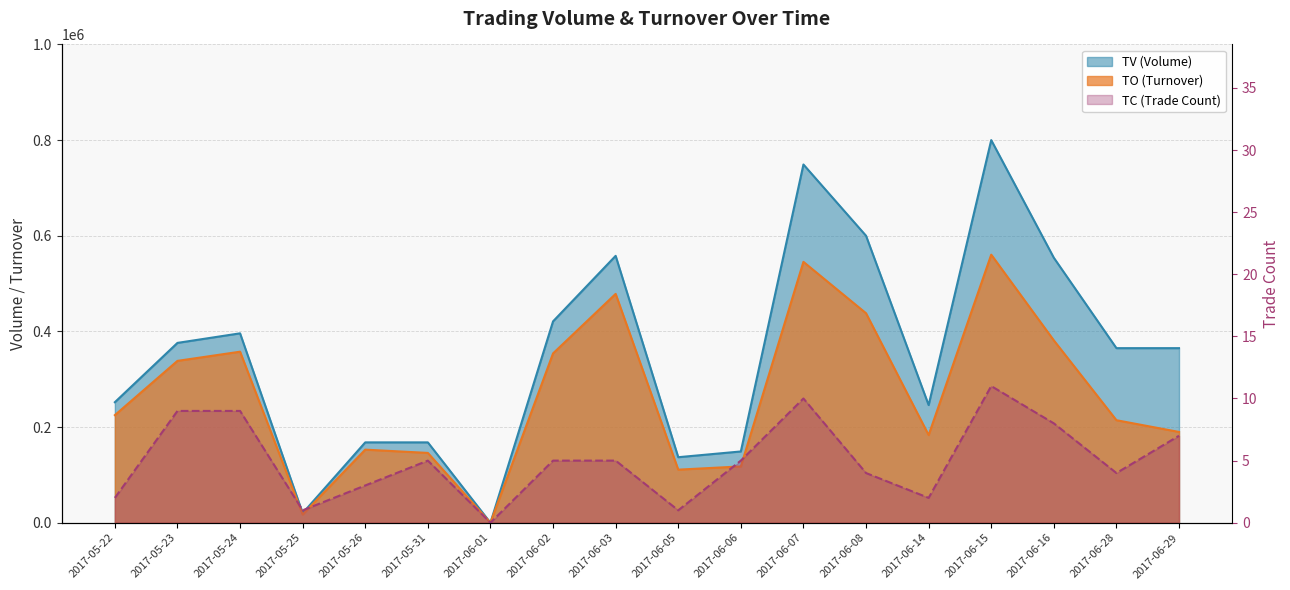

List the series in order of their peak value, highest first.

TV, TO, TC